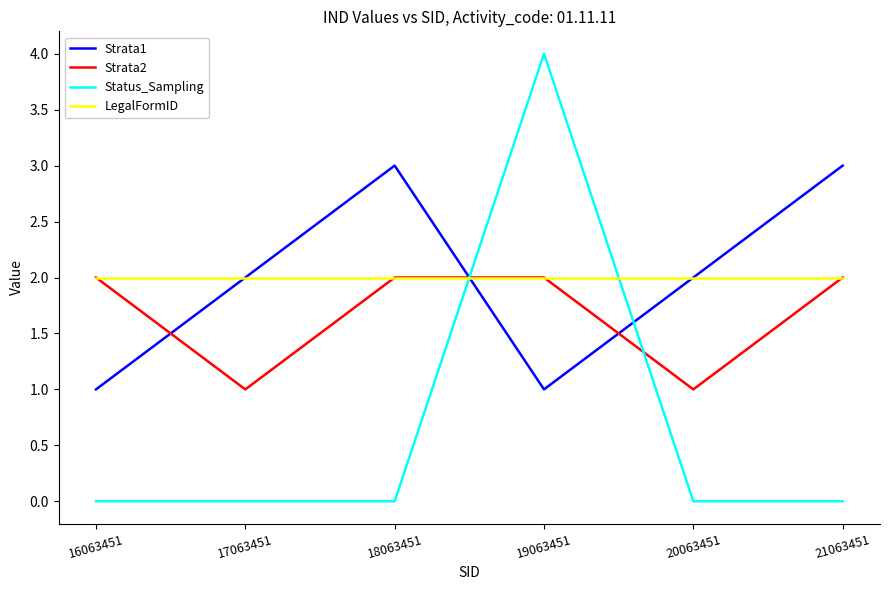

Is it true that Status_Sampling equals 0 at 20063451?

True